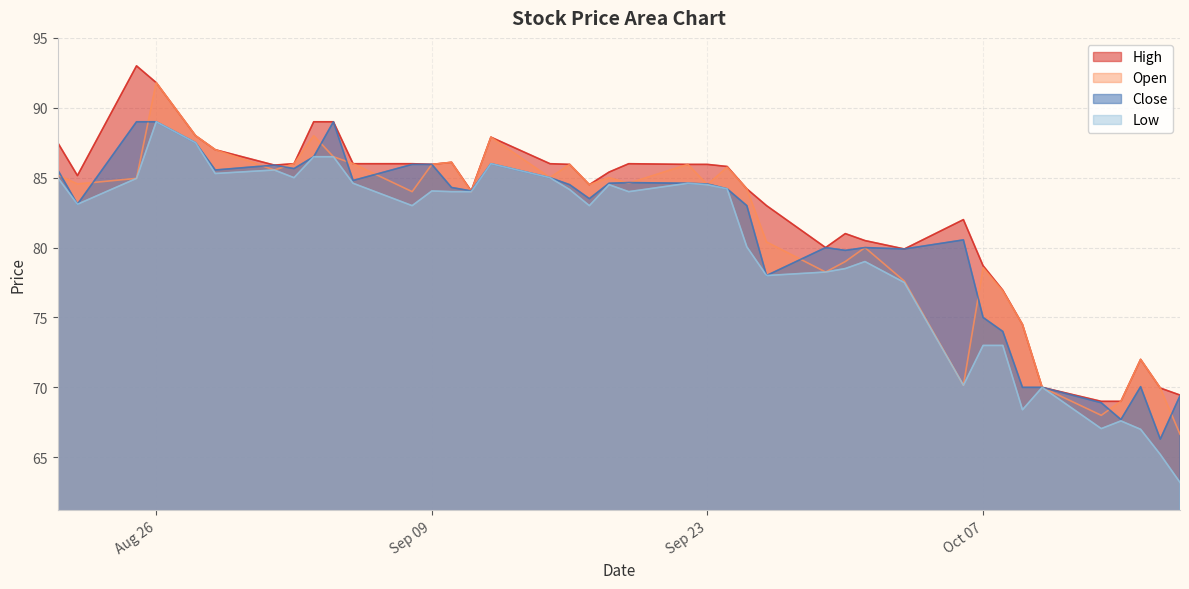

True or false: Low and Close cross at least once.

False